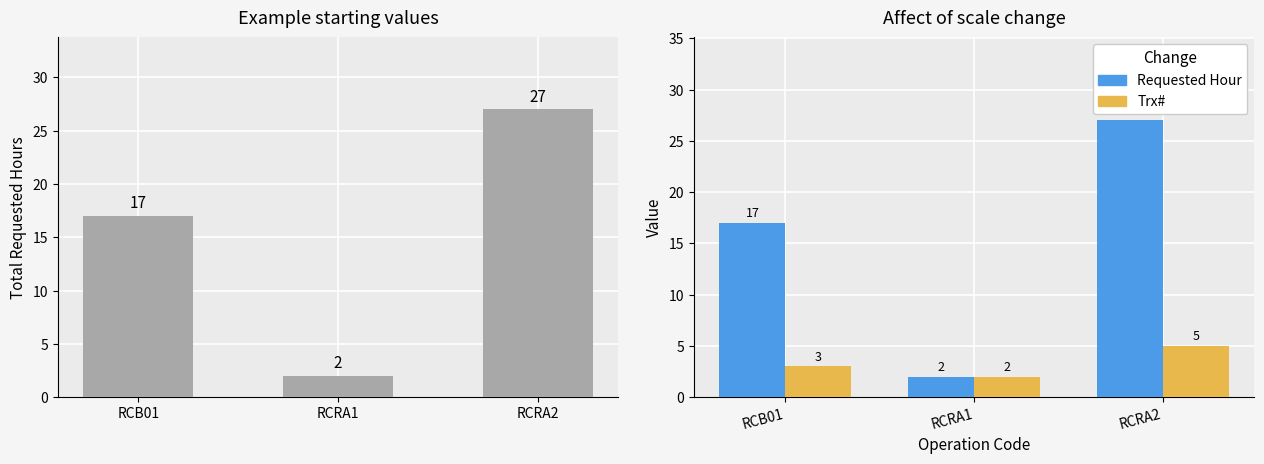

What is the smallest value displayed?

2